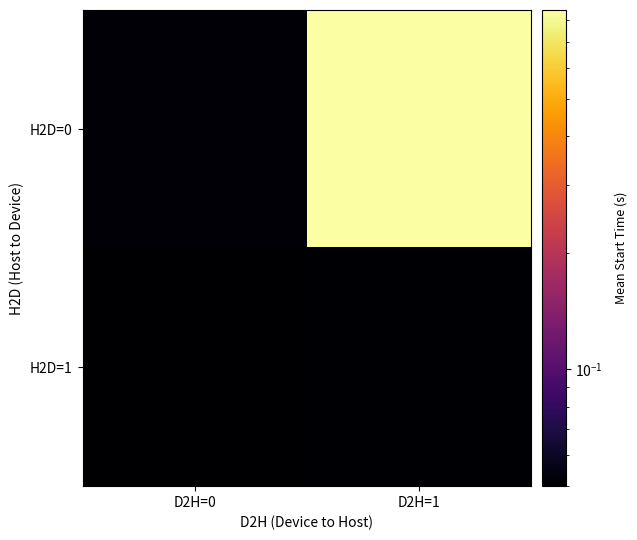

Which series has the largest total across all categories?

H2D=0